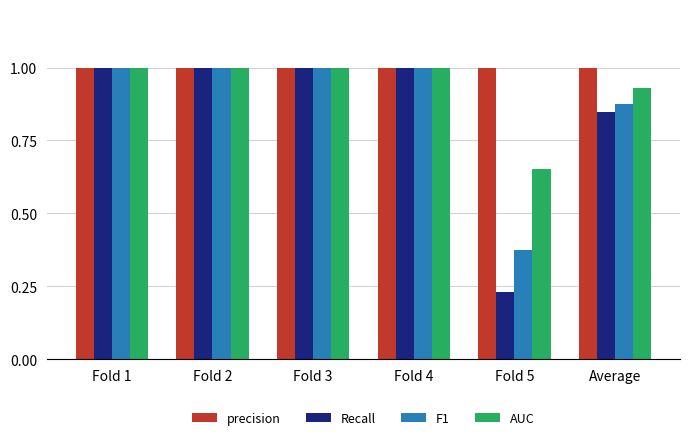

What is the sum of the precision values at Fold 2 and Fold 5?

2.0